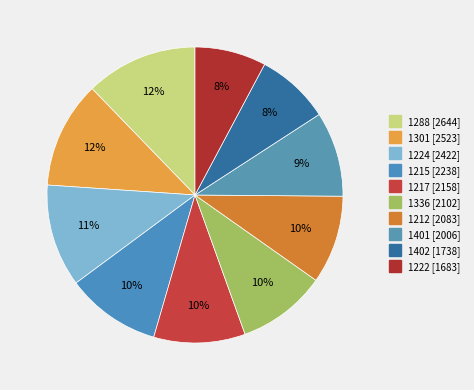

To the nearest percent, what portion does 1212 represent?

10%